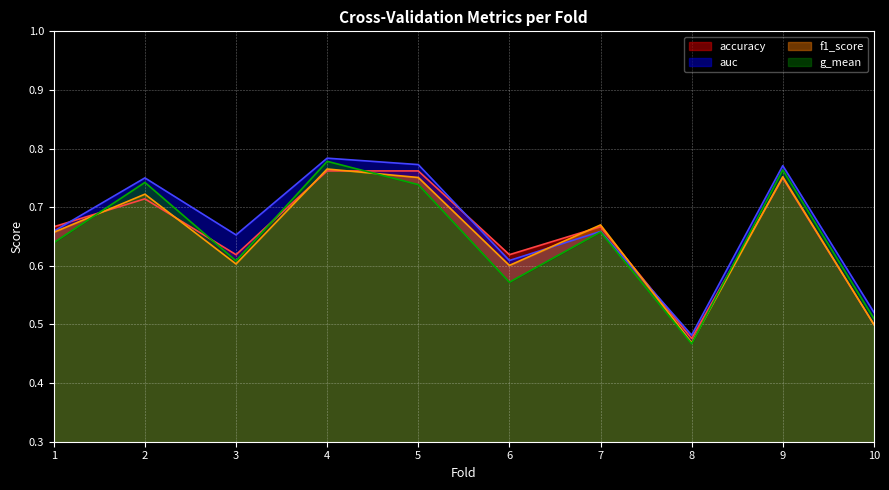

What are all the series names shown in the legend?

accuracy, auc, f1_score, g_mean